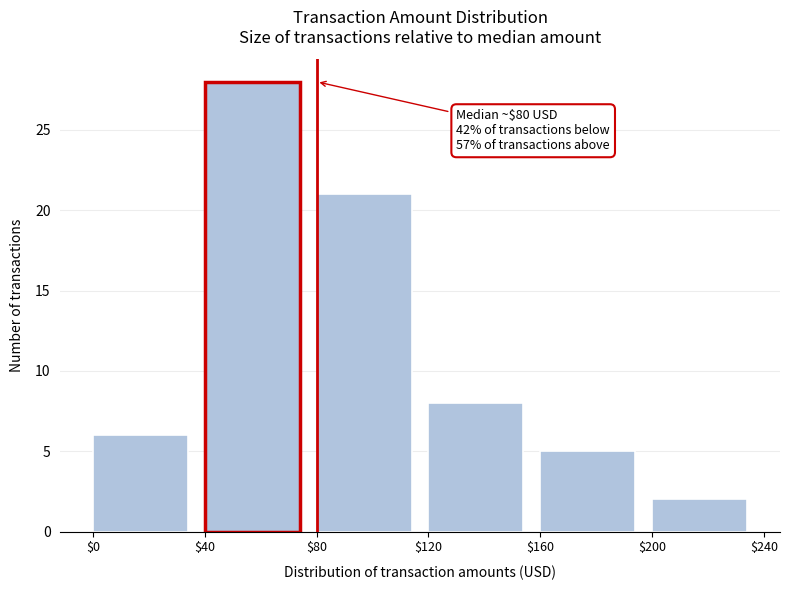

Which range on the x-axis has the tallest bar?

$40 to $80